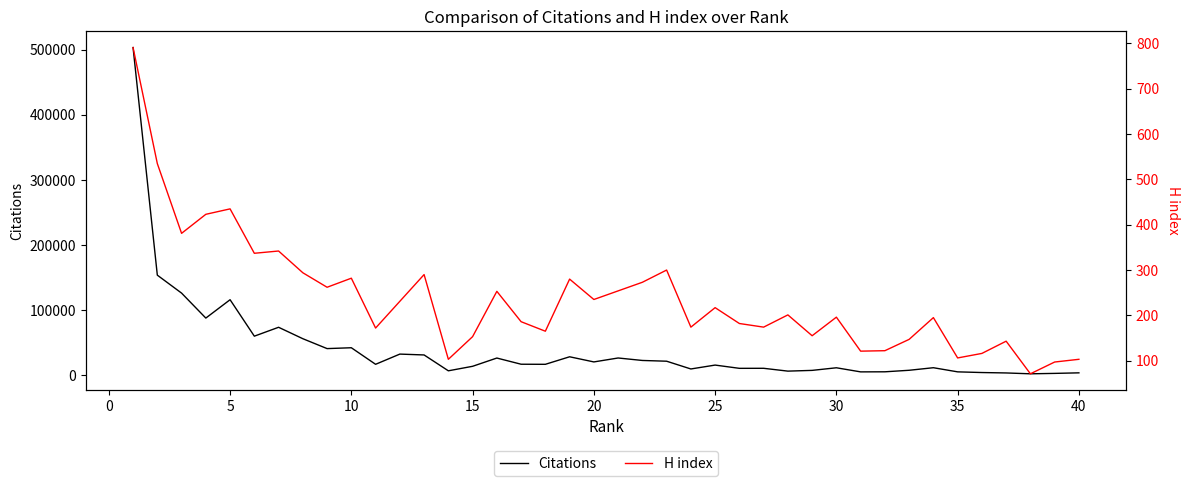

What is the maximum value for Citations?

503331